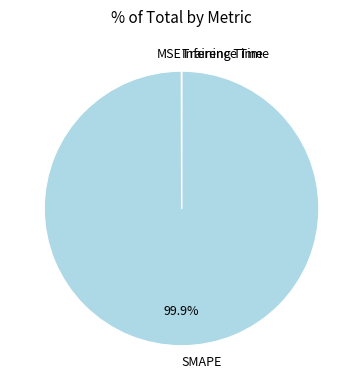

What is the largest slice in the pie chart?

SMAPE